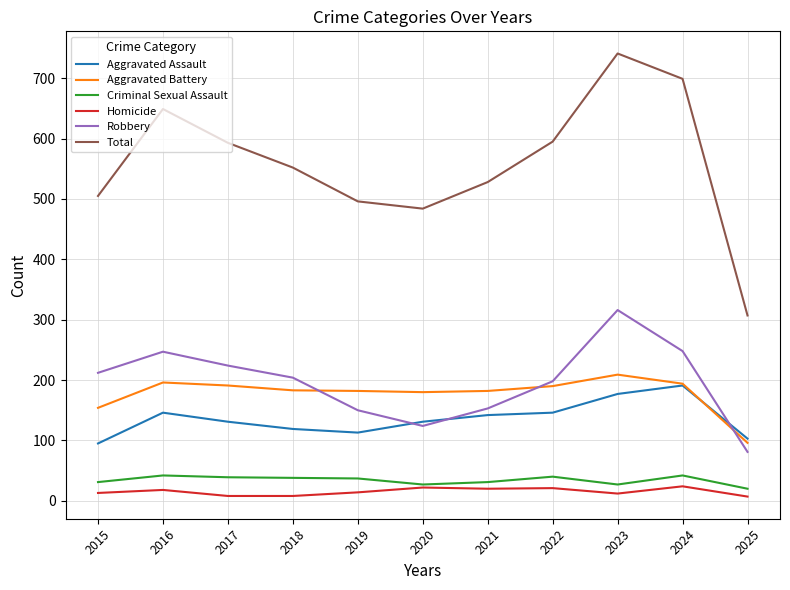

Which series has the largest total across all categories?

Total